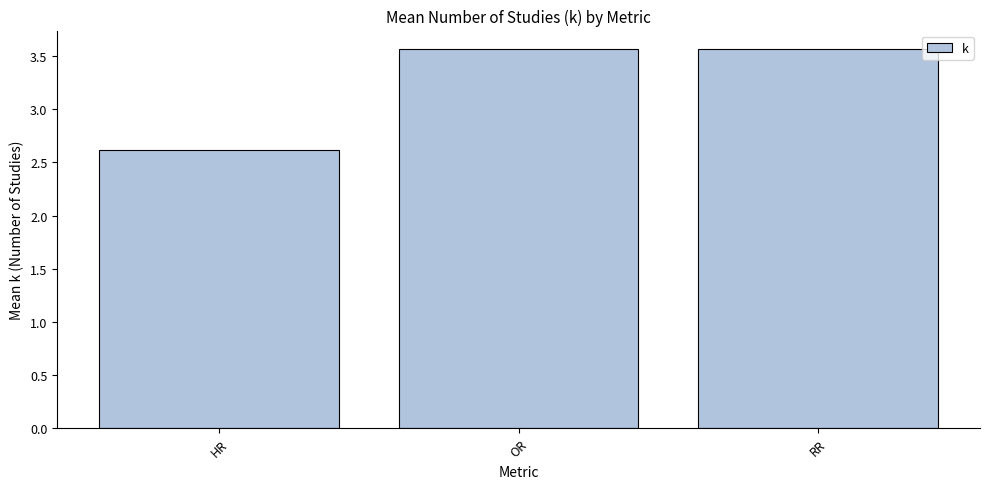

What is the label of the 2nd bar from the right?

OR